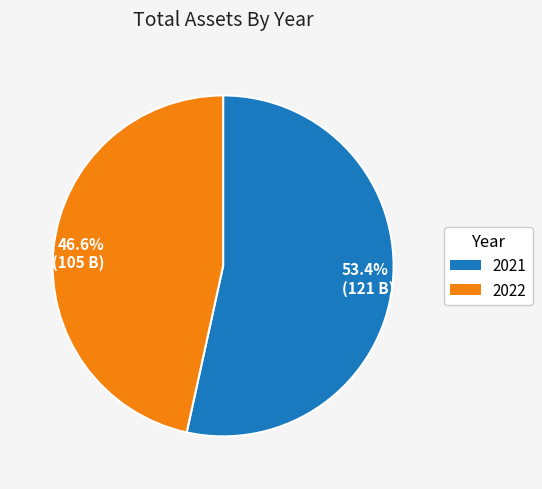

Rank the categories by value from lowest to highest.

46.6% (105 B), 53.4% (121 B)